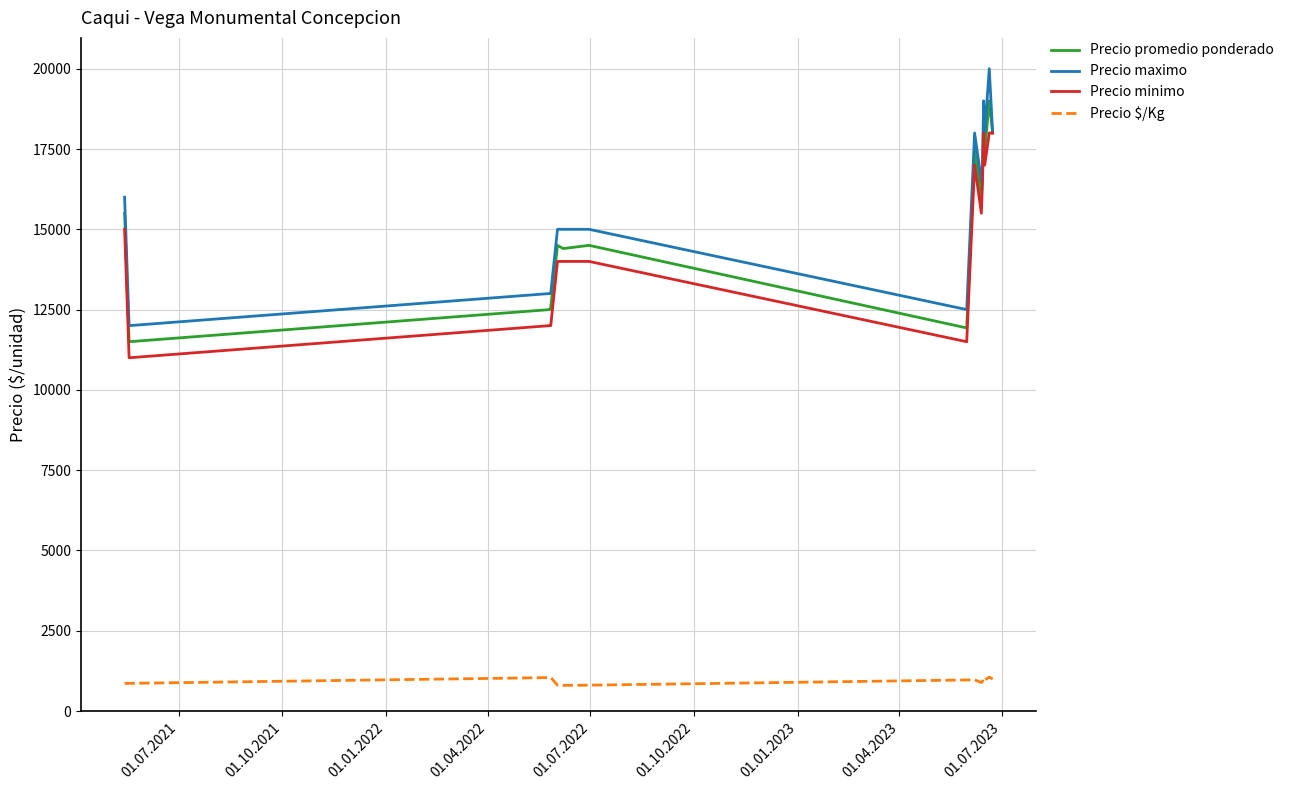

How many series are shown in this chart?

4